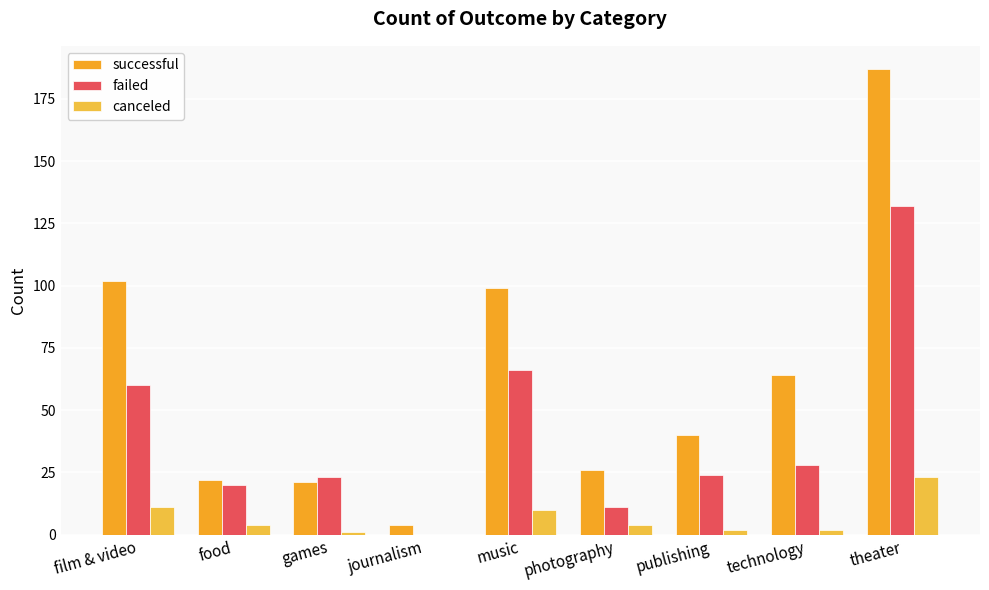

Reading right to left, what are all the values shown in this chart?

successful: theater=187	technology=64	publishing=40	photography=26	music=99	journalism=4	games=21	food=22	film & video=102
failed: theater=132	technology=28	publishing=24	photography=11	music=66	journalism=0	games=23	food=20	film & video=60
canceled: theater=23	technology=2	publishing=2	photography=4	music=10	journalism=0	games=1	food=4	film & video=11